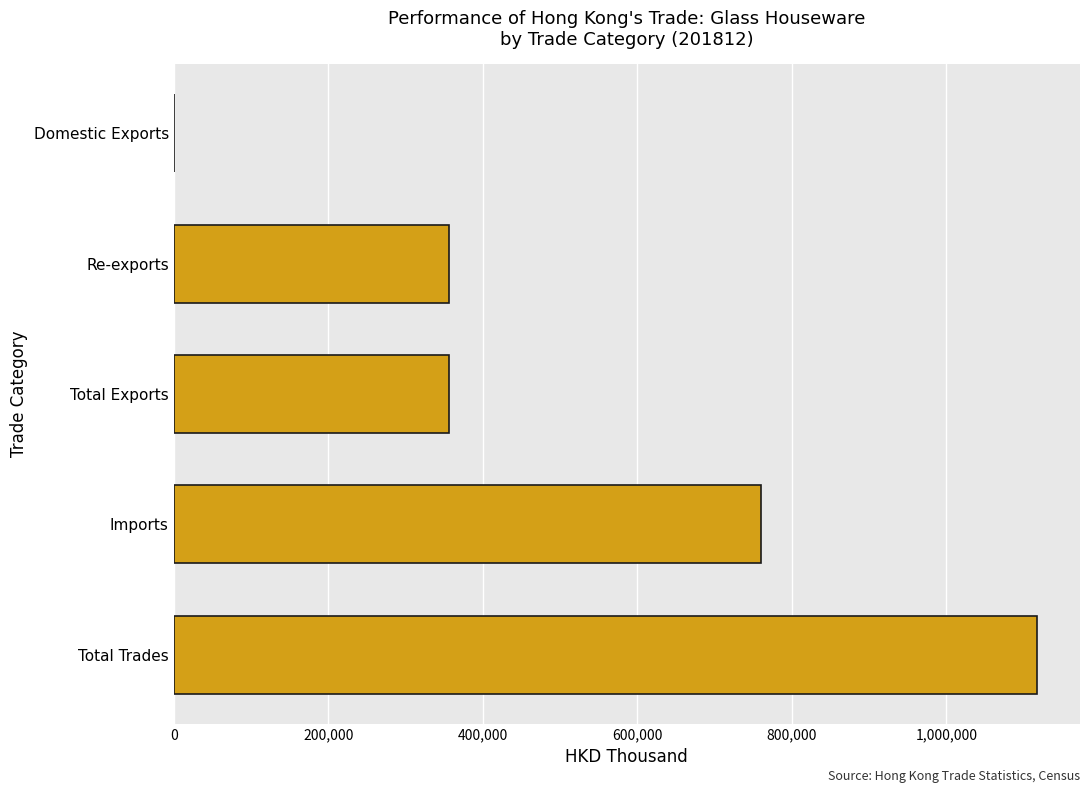

Between Domestic Exports and Total Trades, which is larger?

Total Trades